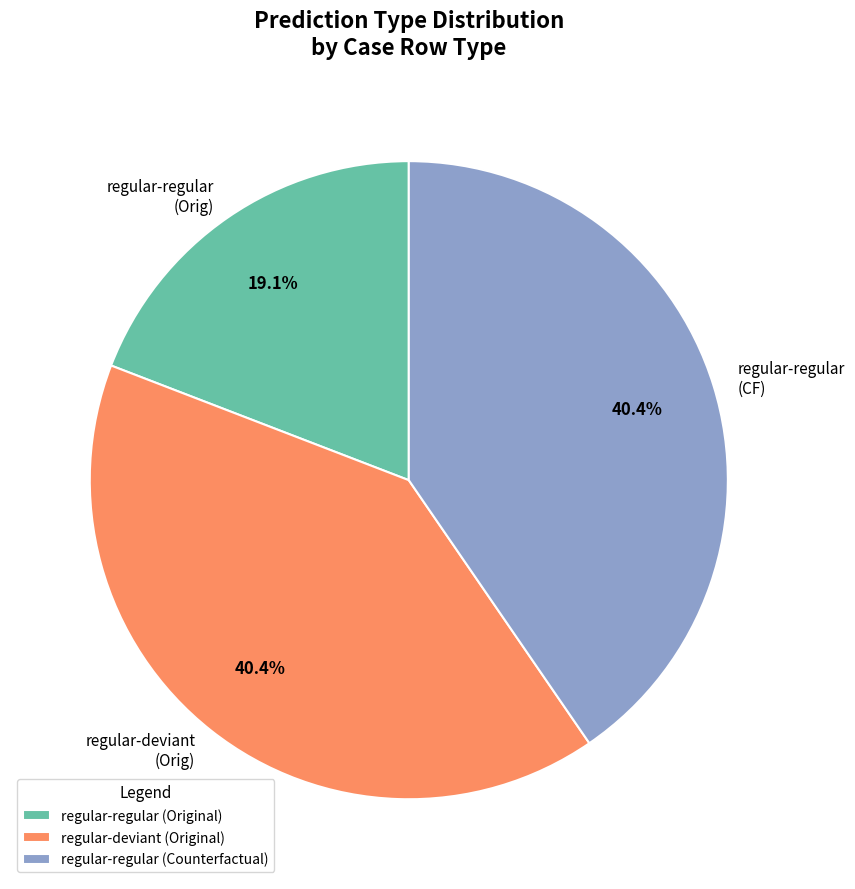

Does regular-deviant (Orig) represent more than half of the total?

No